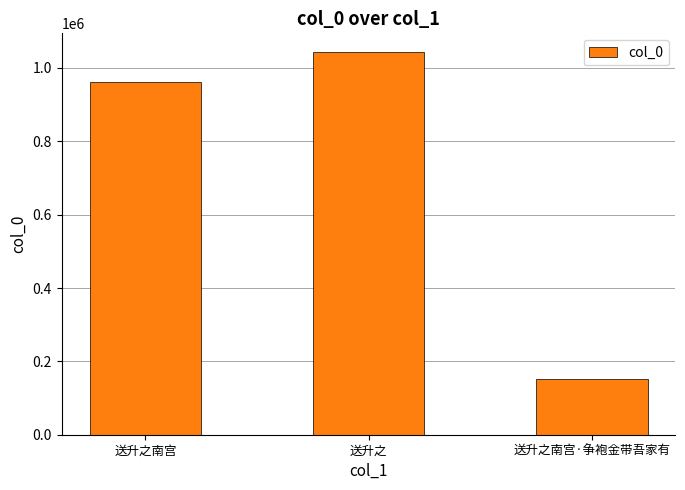

How many data points are less than 961477?

1